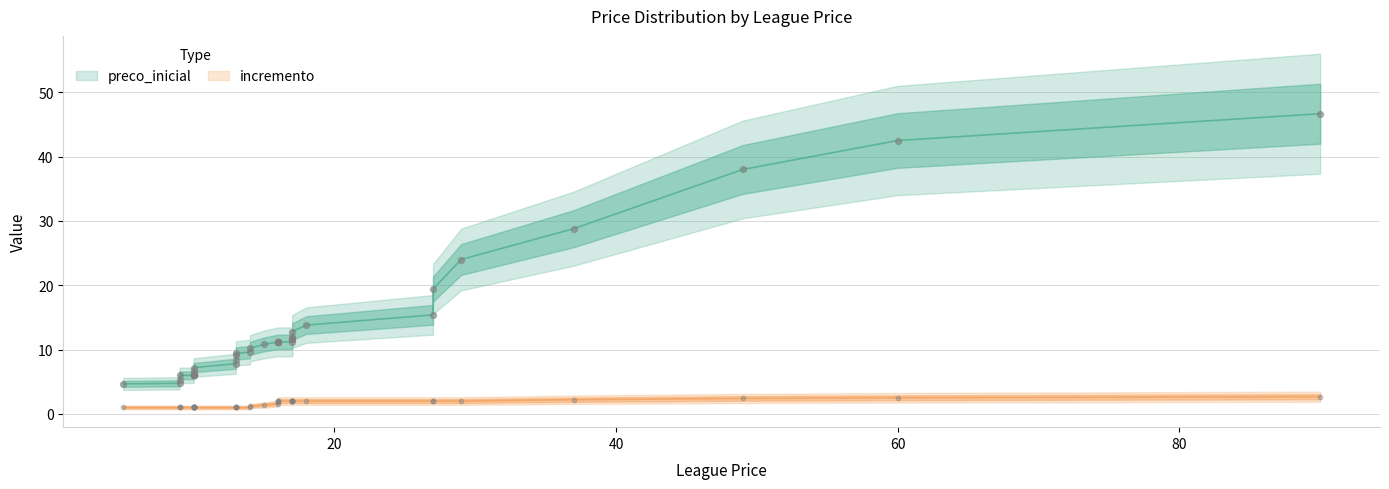

Which series has the largest total across all categories?

preco_inicial